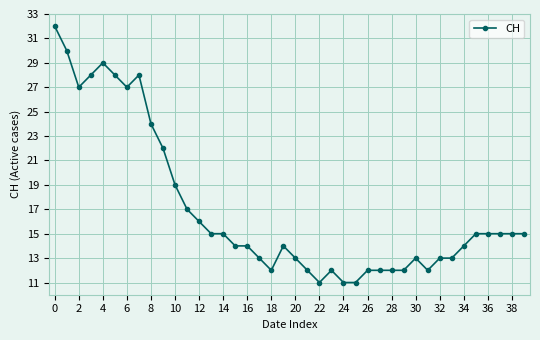

What is the average value?

17